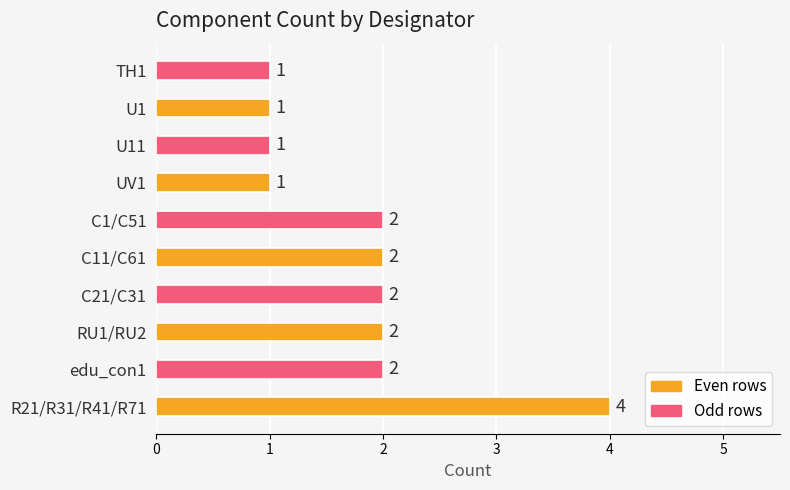

True or false: the data shows 2 at RU1/RU2.

True